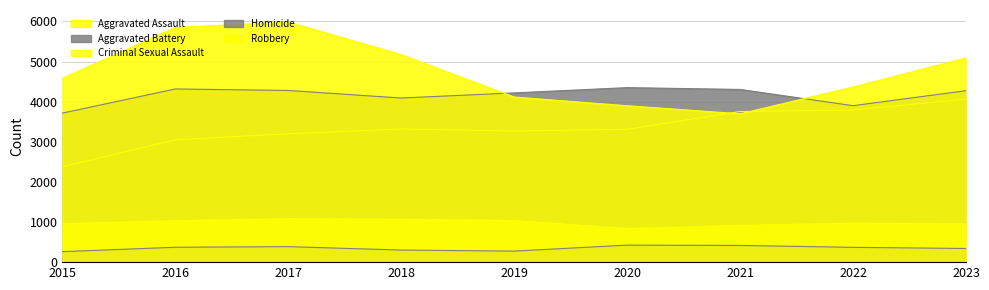

How many values in the Criminal Sexual Assault series are below 971?

4